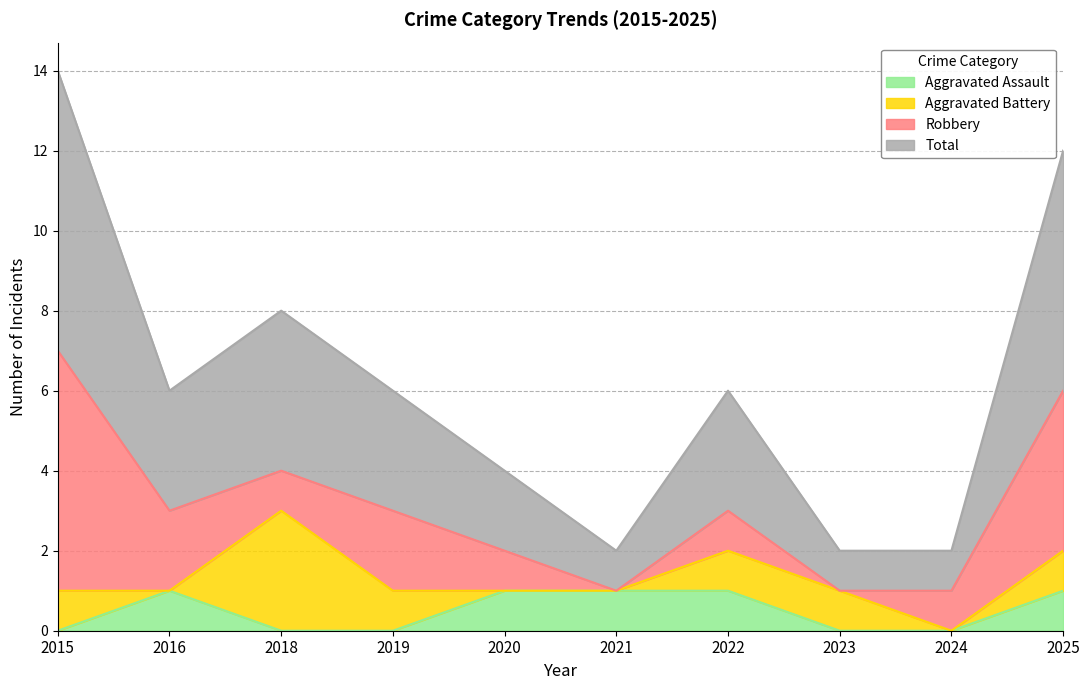

Does the chart have visible grid lines?

Yes